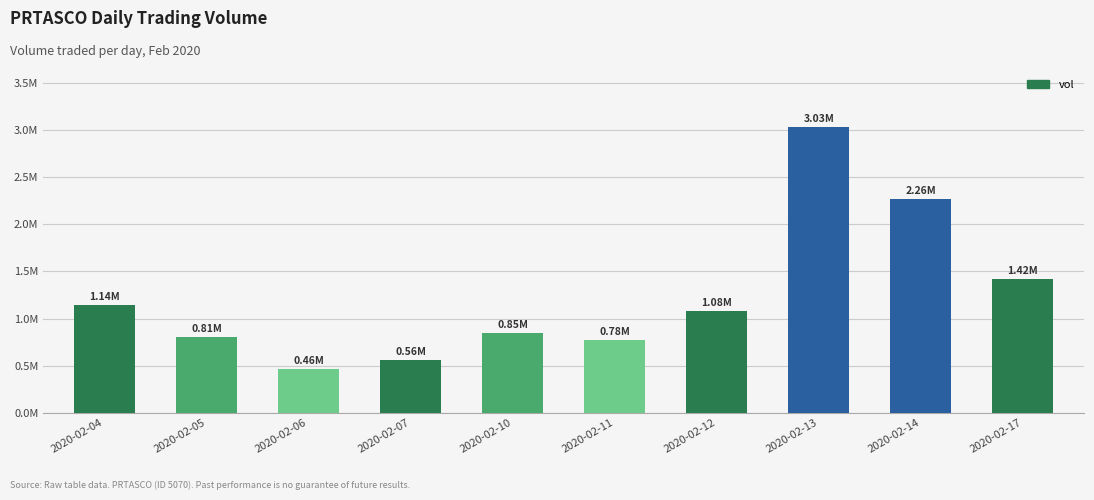

Between 2020-02-04 and 2020-02-05, which is larger?

2020-02-04